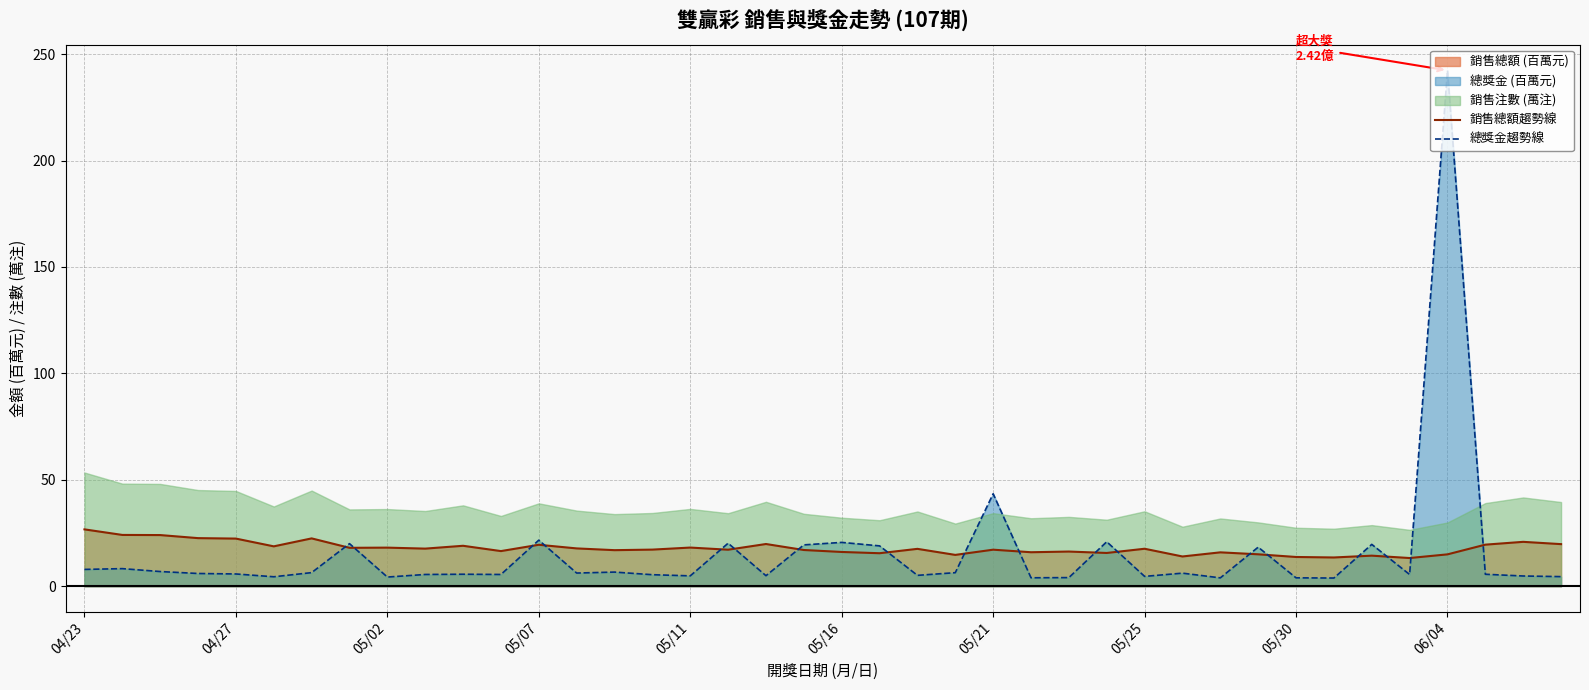

What is the highest value of the 銷售總額趨勢線 series?

26.7